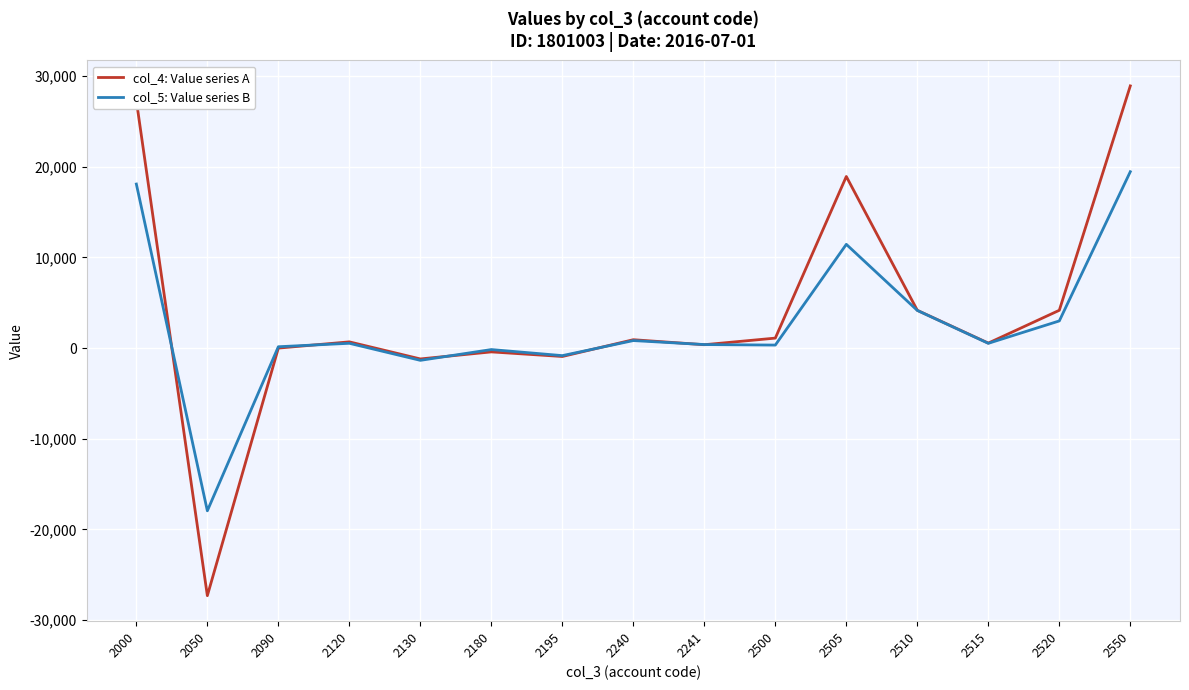

What is the difference between the col_4: Value series A values at 2505 and 2000?

8376